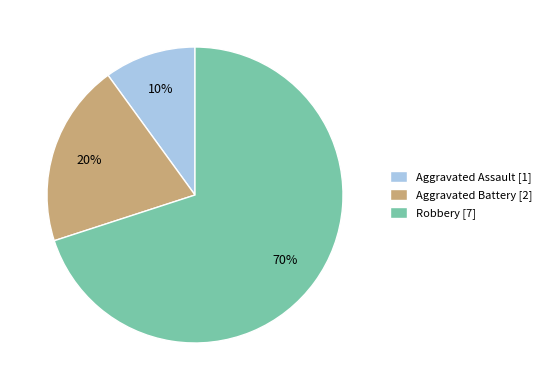

Between Aggravated Battery [2] and Robbery [7], which is larger?

Robbery [7]